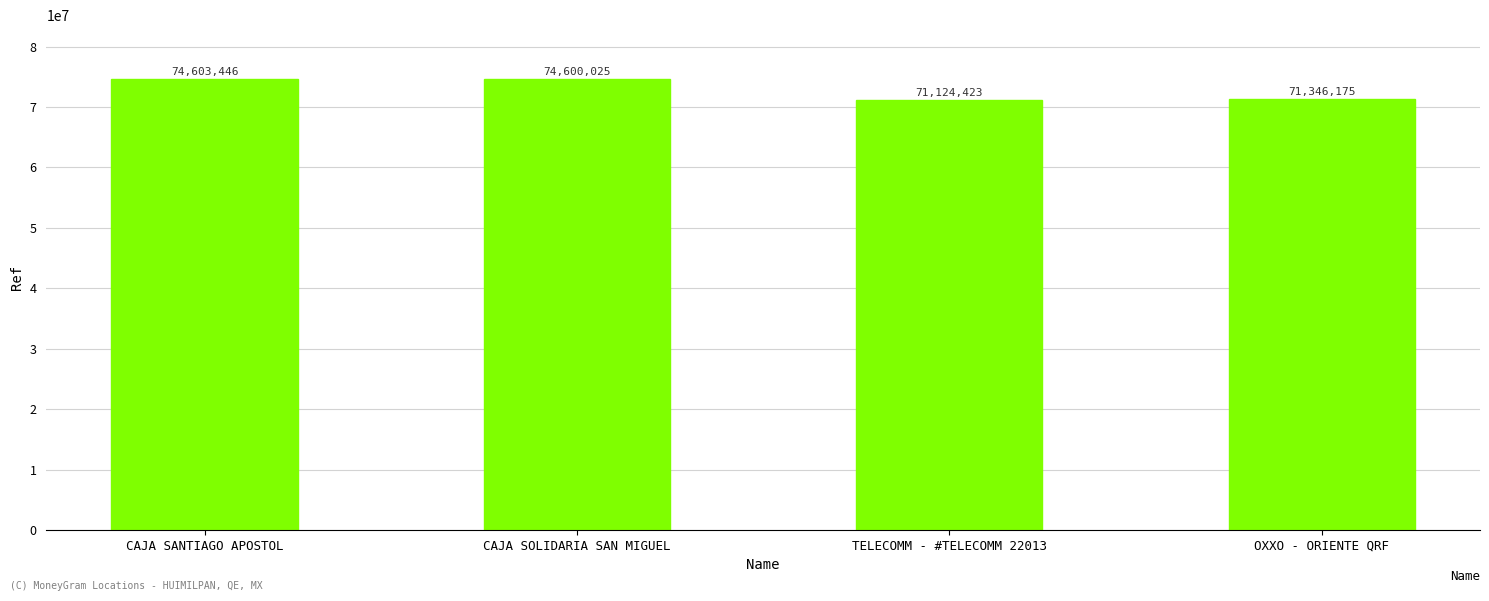

Reading left to right, list all the values displayed in this chart.

CAJA SANTIAGO APOSTOL=74603446	CAJA SOLIDARIA SAN MIGUEL=74600025	TELECOMM - #TELECOMM 22013=71124423	OXXO - ORIENTE QRF=71346175